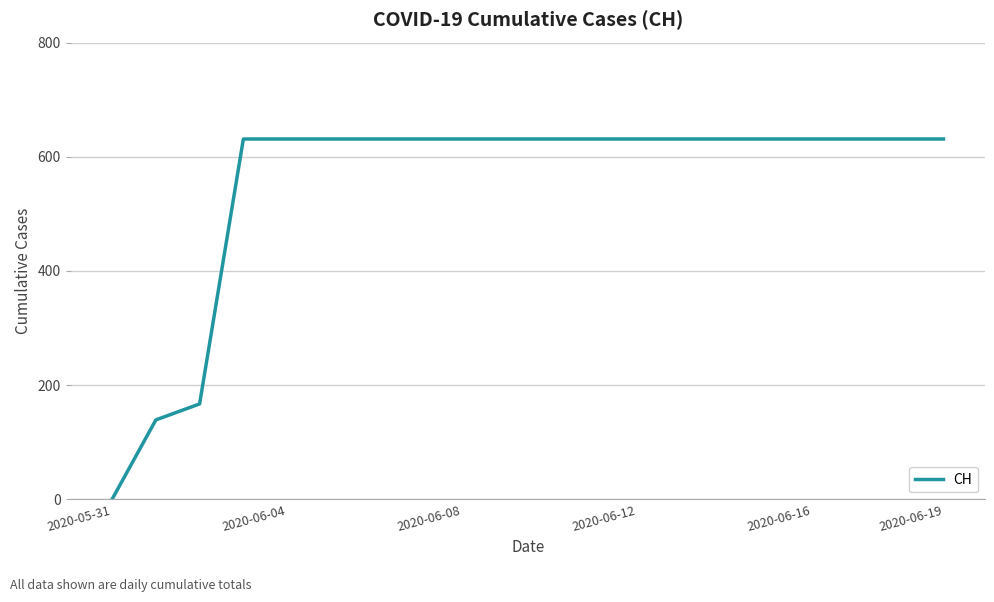

What is the difference between the maximum and minimum values?

631